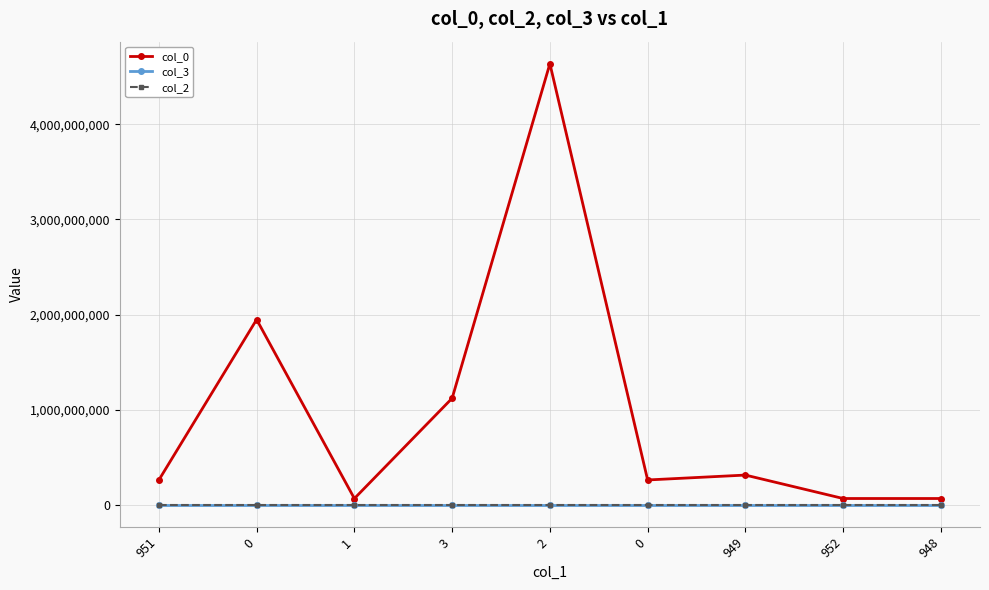

Where is col_3 nearest to the value 920?

951